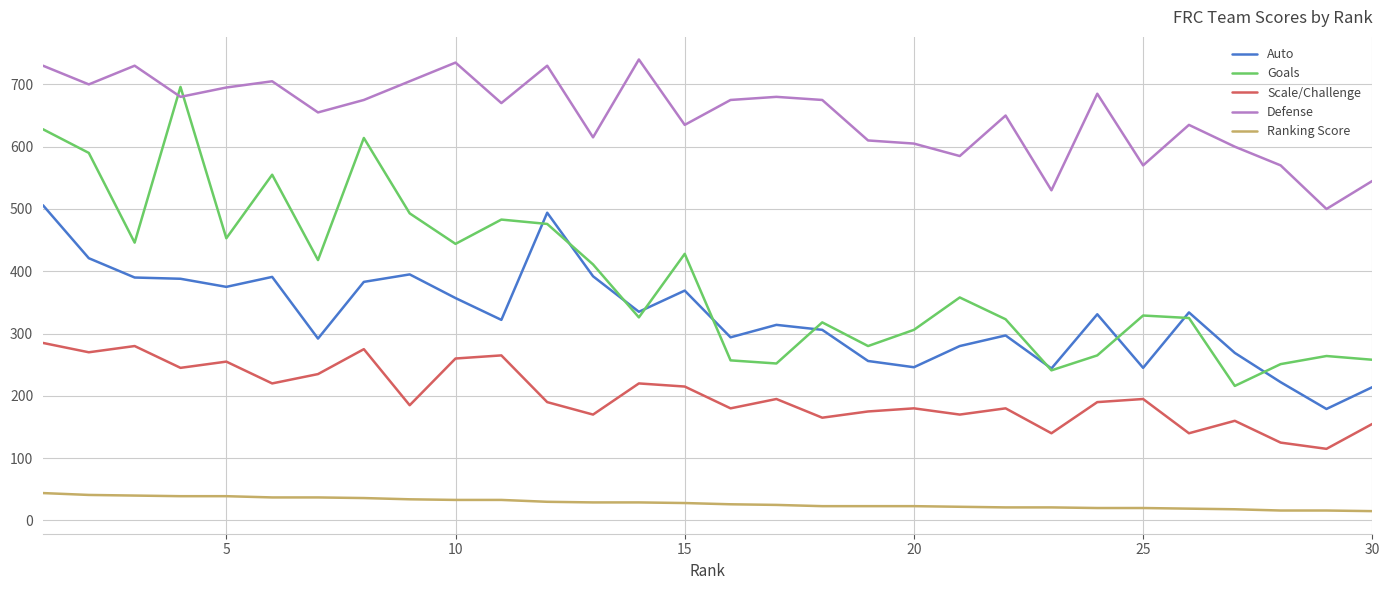

Which series has the widest spread of values?

Goals